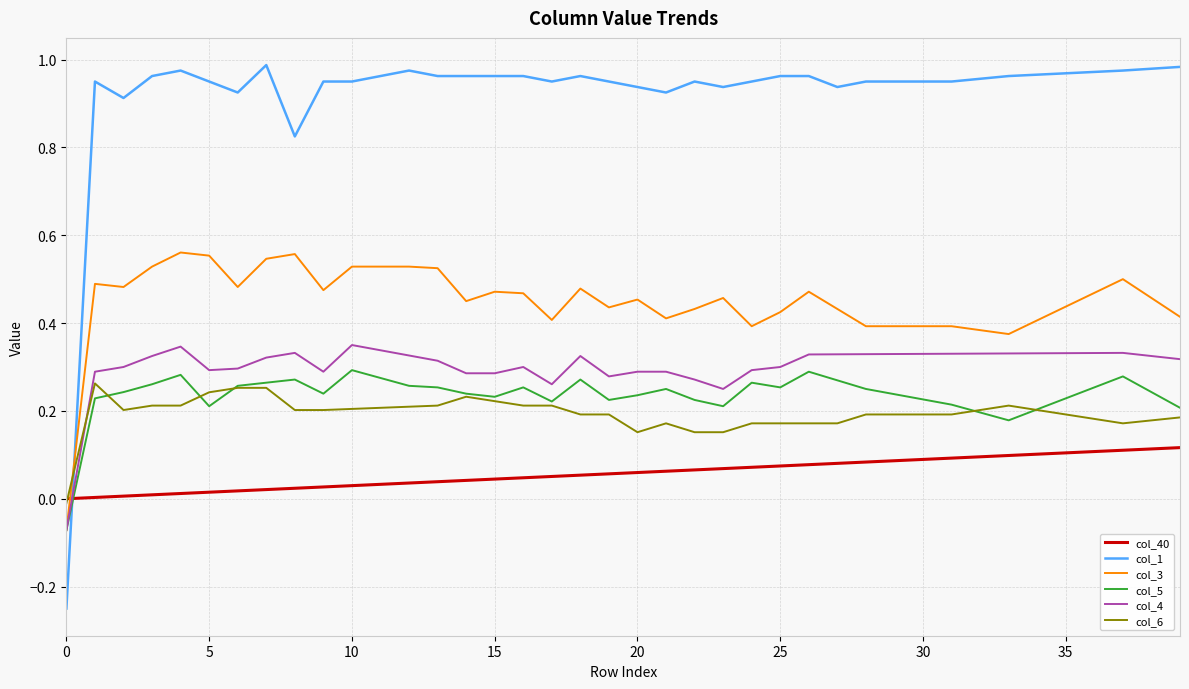

True or false: col_4 and col_6 cross at least once.

True